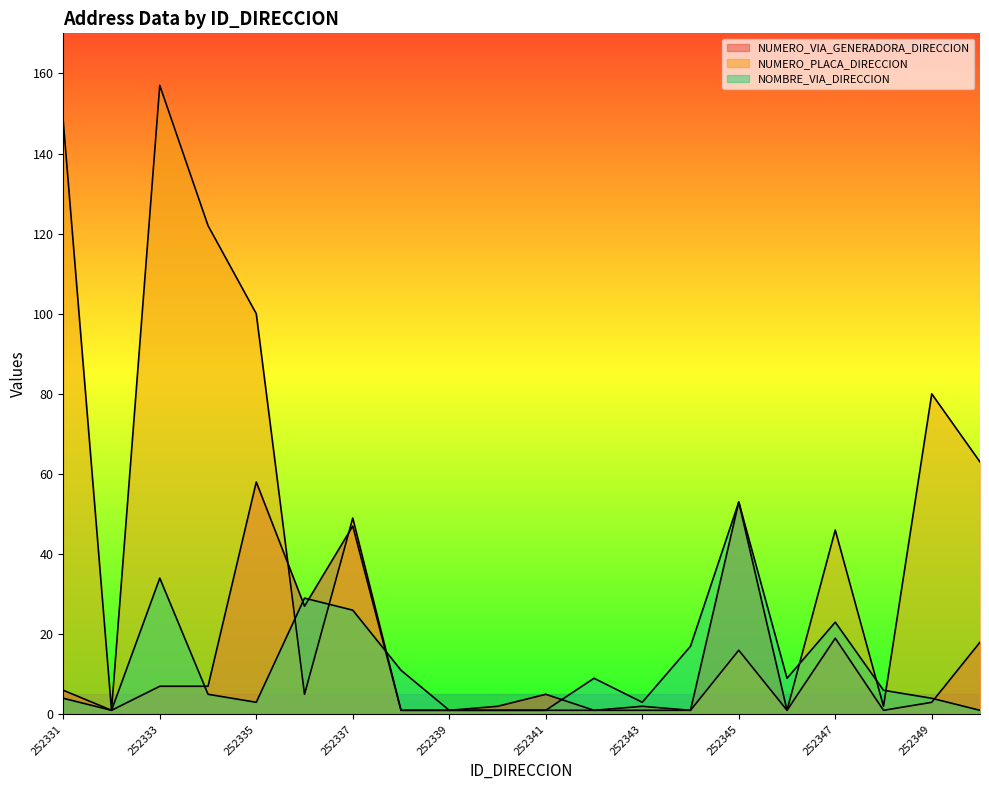

At 252344, list the series in order from smallest to largest.

NUMERO_VIA_GENERADORA_DIRECCION, NUMERO_PLACA_DIRECCION, NOMBRE_VIA_DIRECCION